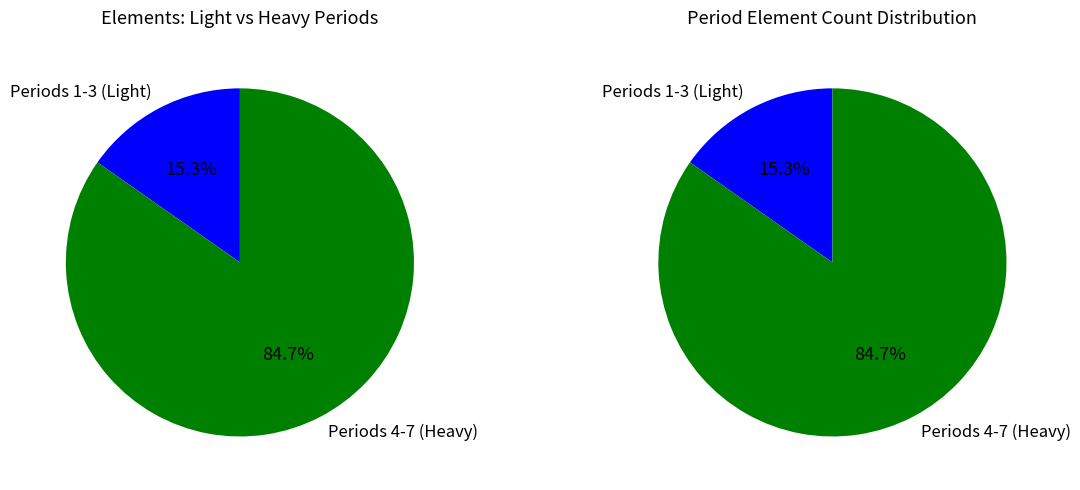

Between Period 7 and Period 2, which is larger?

Period 7